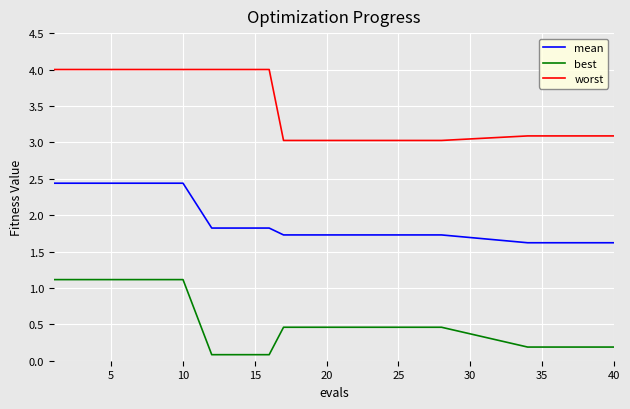

What is the maximum value for best?

1.1